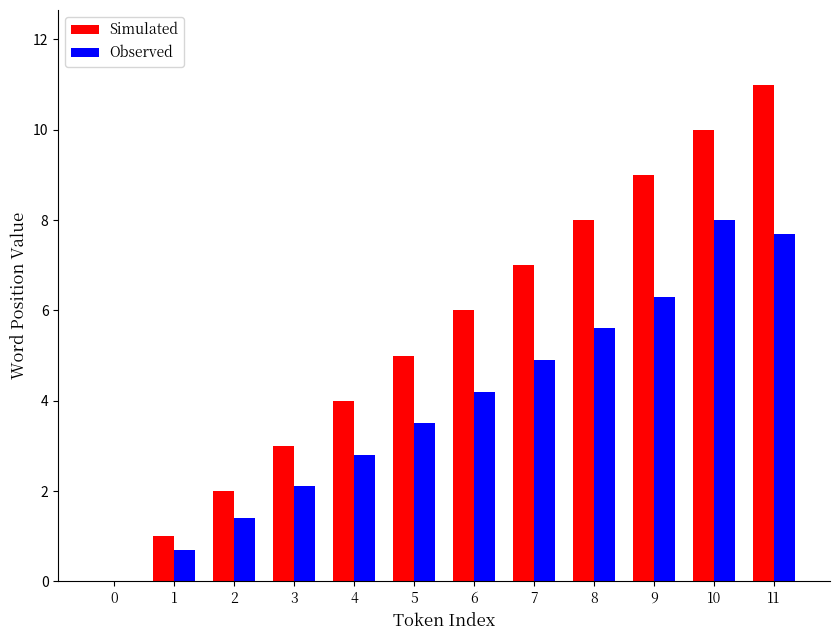

What is the sum of the Observed values at 6 and 10?

12.2